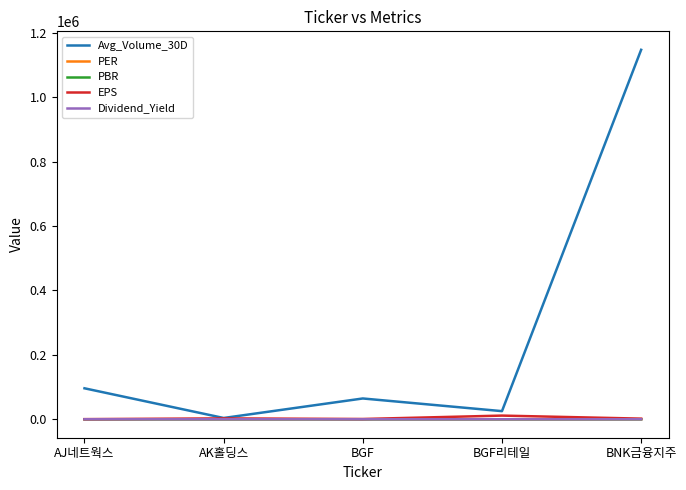

What is the average value of the EPS series?

3411.4